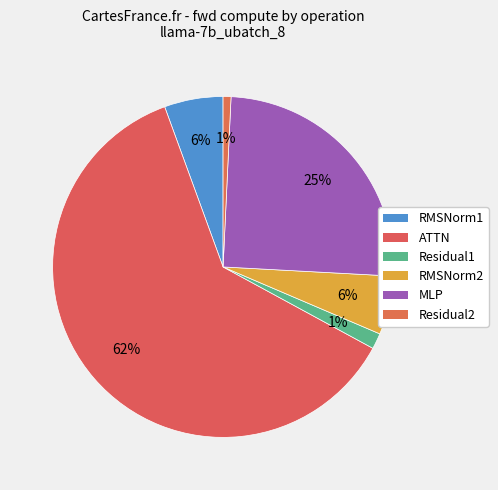

To the nearest percent, what percentage of the pie is RMSNorm1?

6%